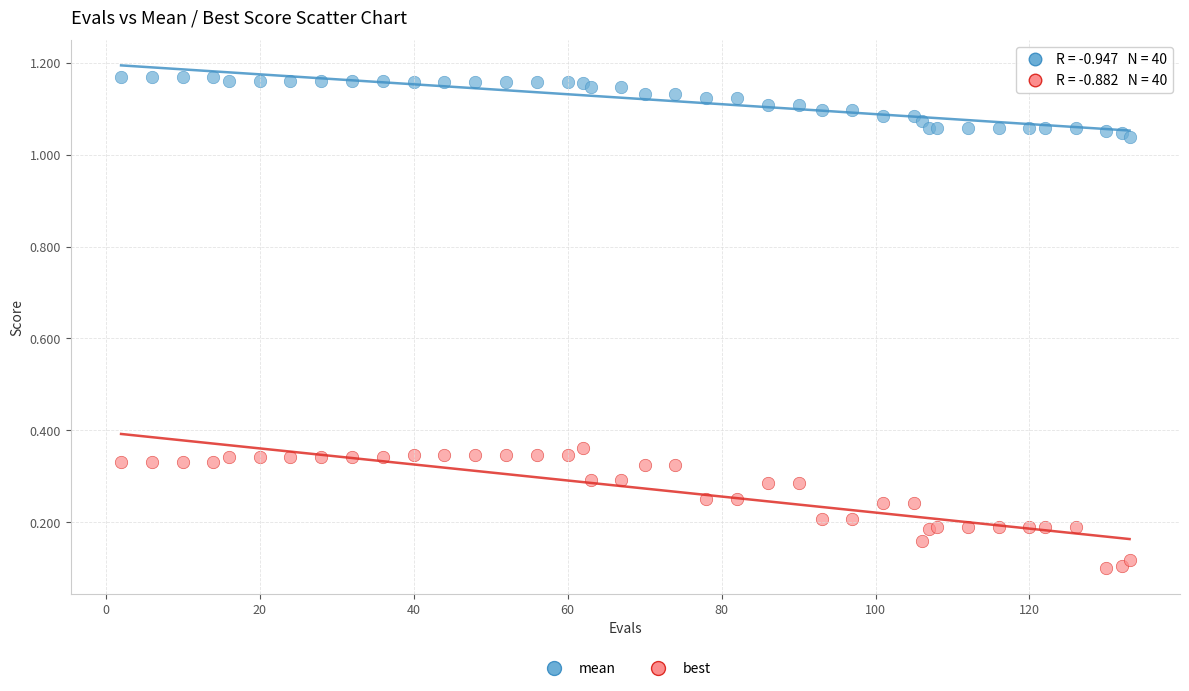

Which series has the largest Y range (max minus min)?

best